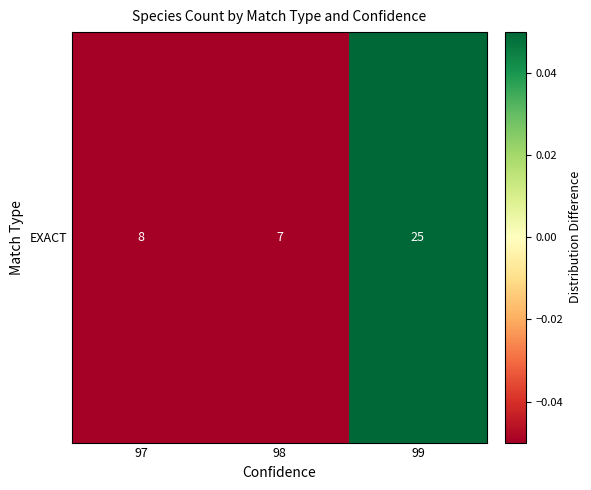

Reading left to right, extract all data points from this chart.

-0.4	-0.5	0.9